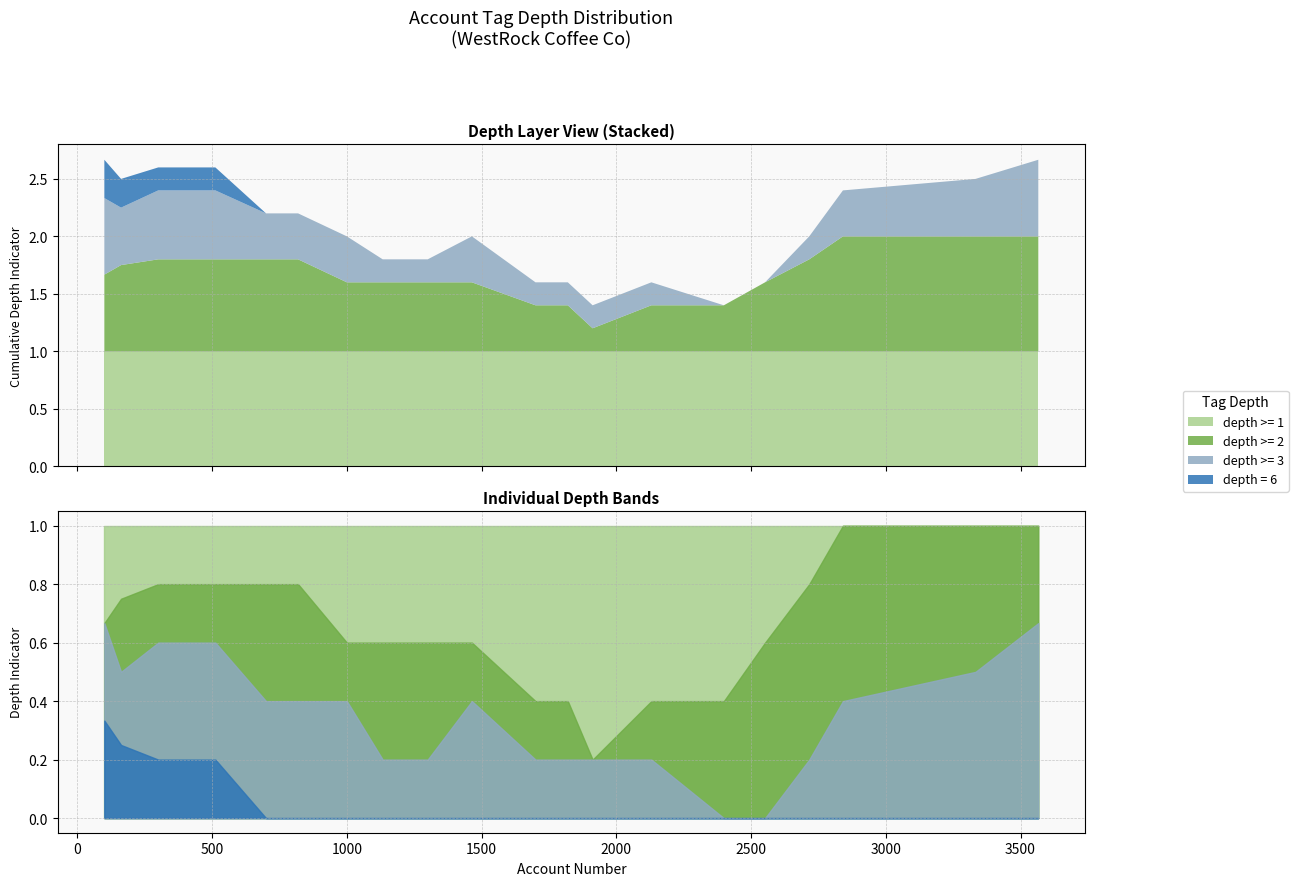

What is the minimum value shown in the chart?

1